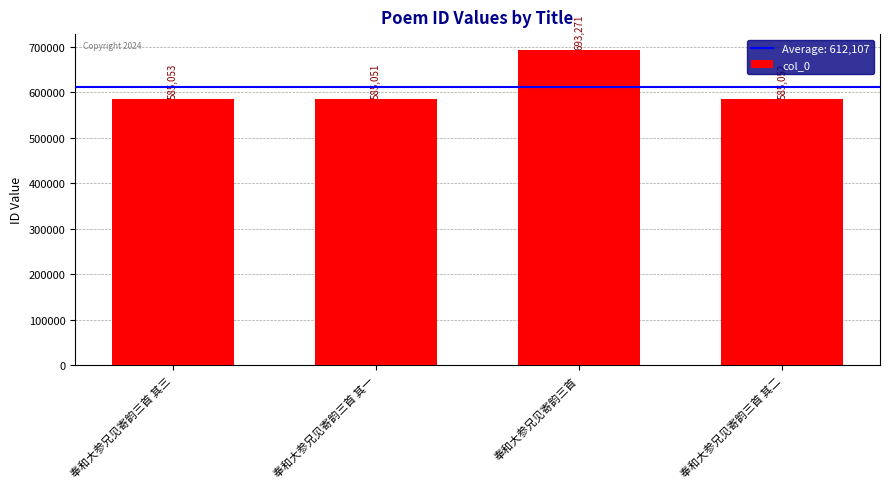

Approximately how many times larger is the value at 奉和大参兄见寄韵三首 其一 compared to 奉和大参兄见寄韵三首?

0.8